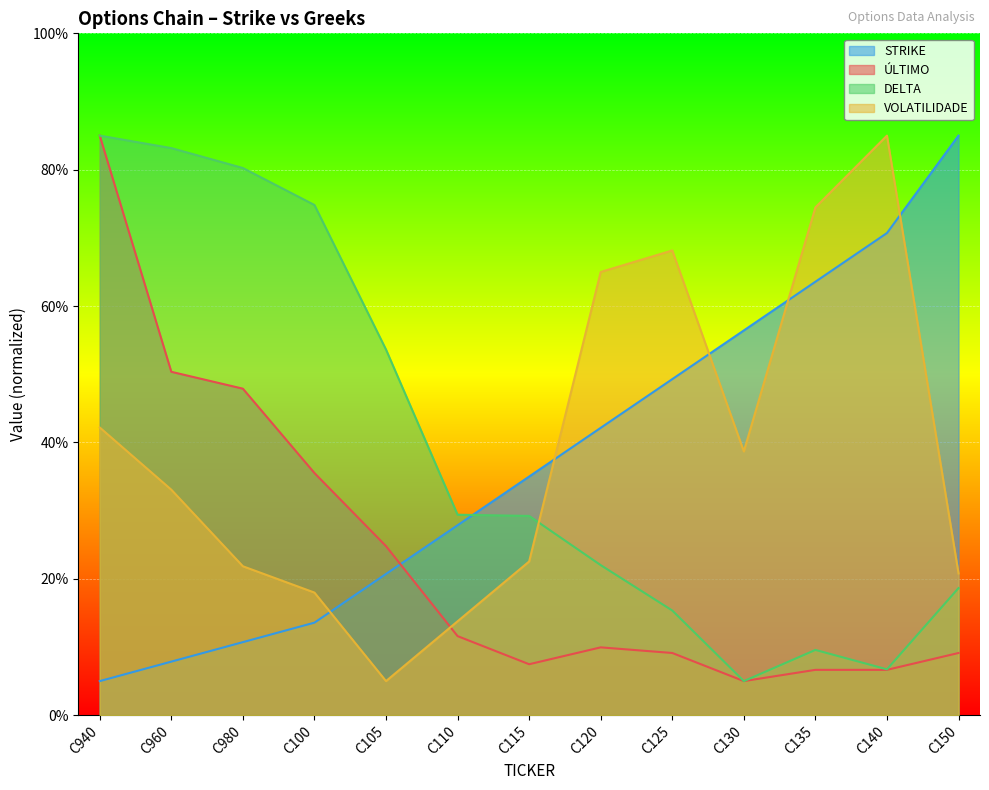

List the labels in order of DELTA value, smallest first.

C130, C140, C135, C125, C150, C120, C115, C110, C105, C100, C980, C960, C940